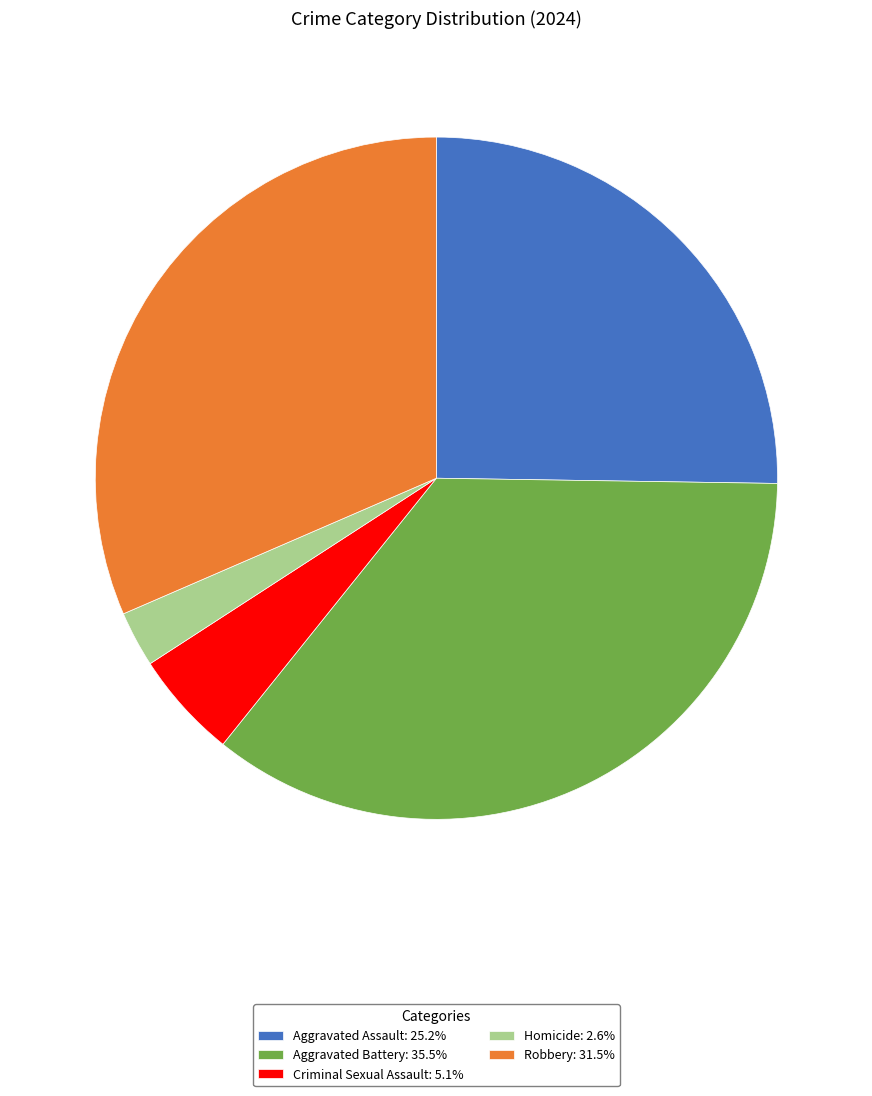

Rank the categories by value from highest to lowest.

Aggravated Battery, Robbery, Aggravated Assault, Criminal Sexual Assault, Homicide